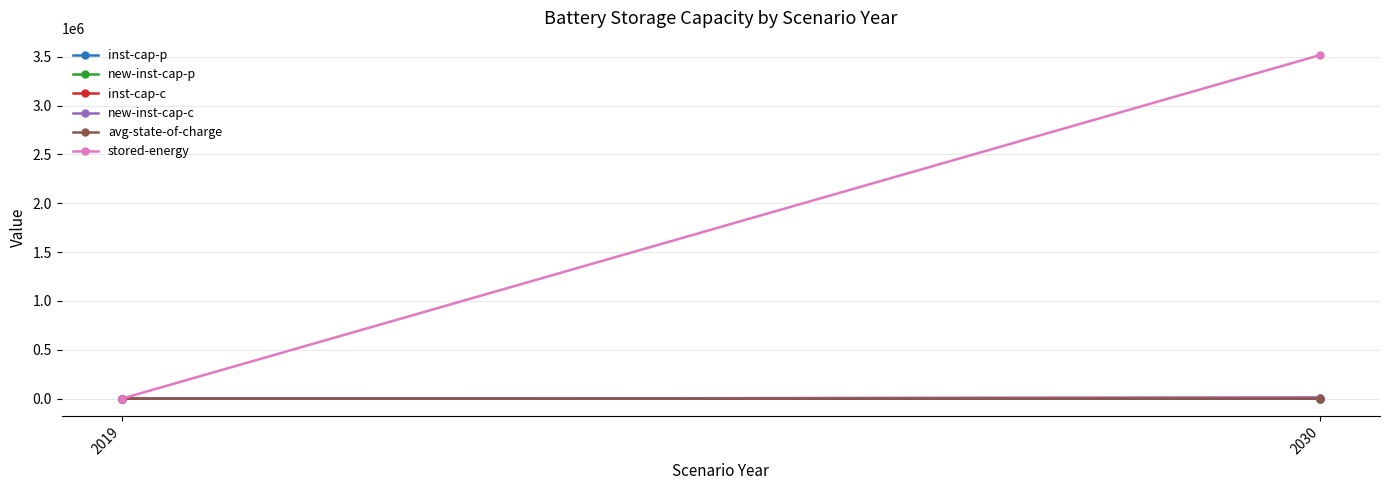

What is the sum of all stored-energy values?

3516130.8